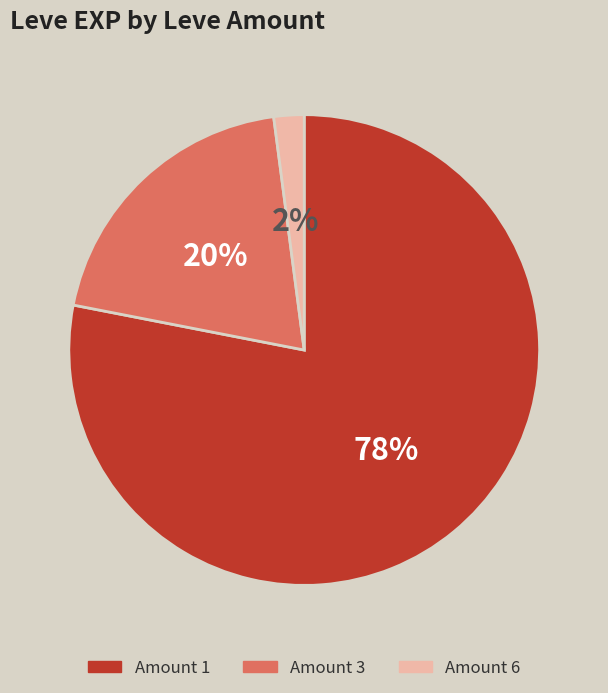

Does any single category account for the majority?

Yes